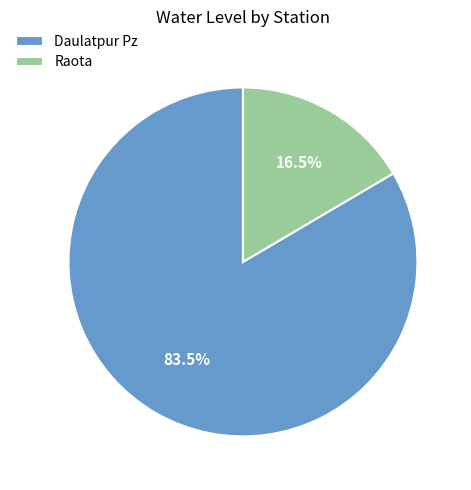

Is there a majority slice in this chart?

Yes